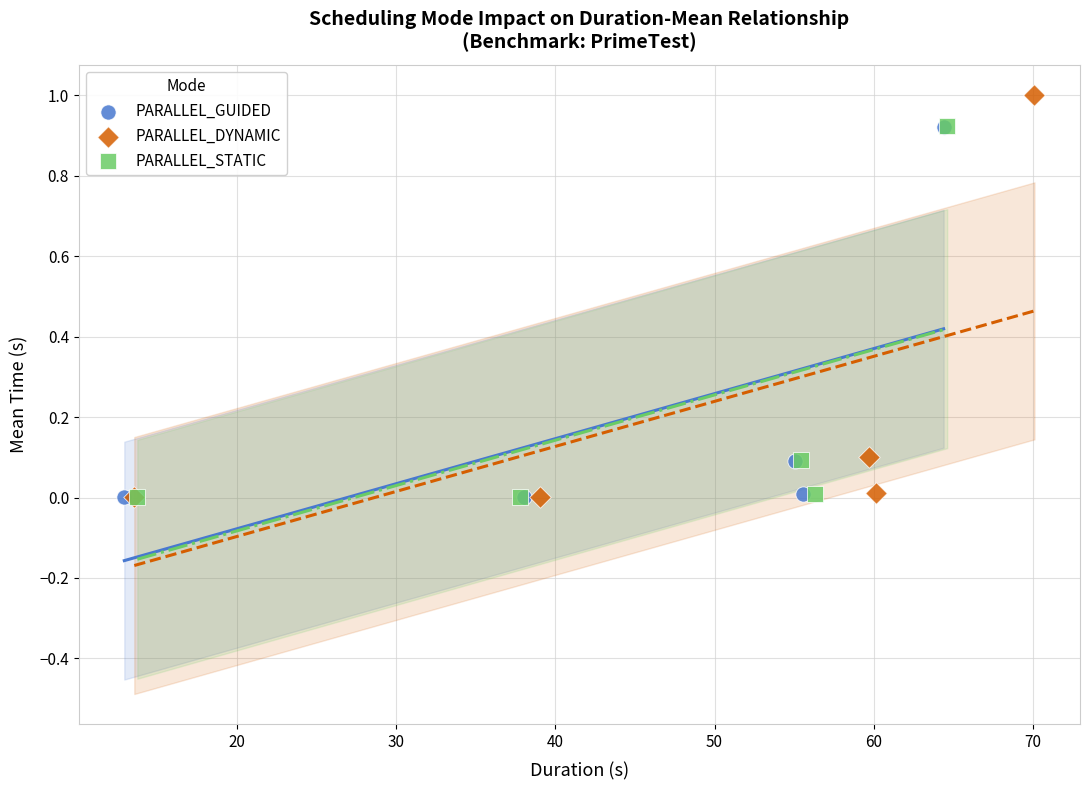

Which series reaches the maximum Y coordinate?

PARALLEL_DYNAMIC